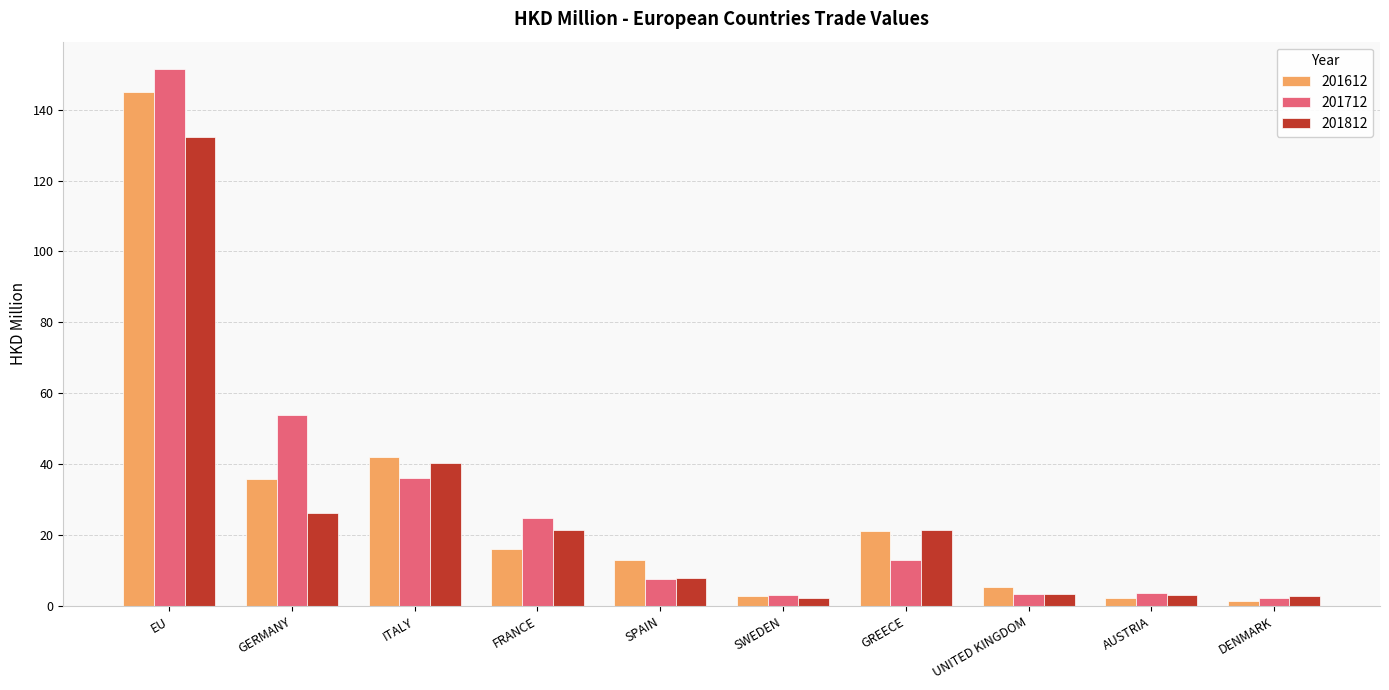

What position from the left is FRANCE?

4